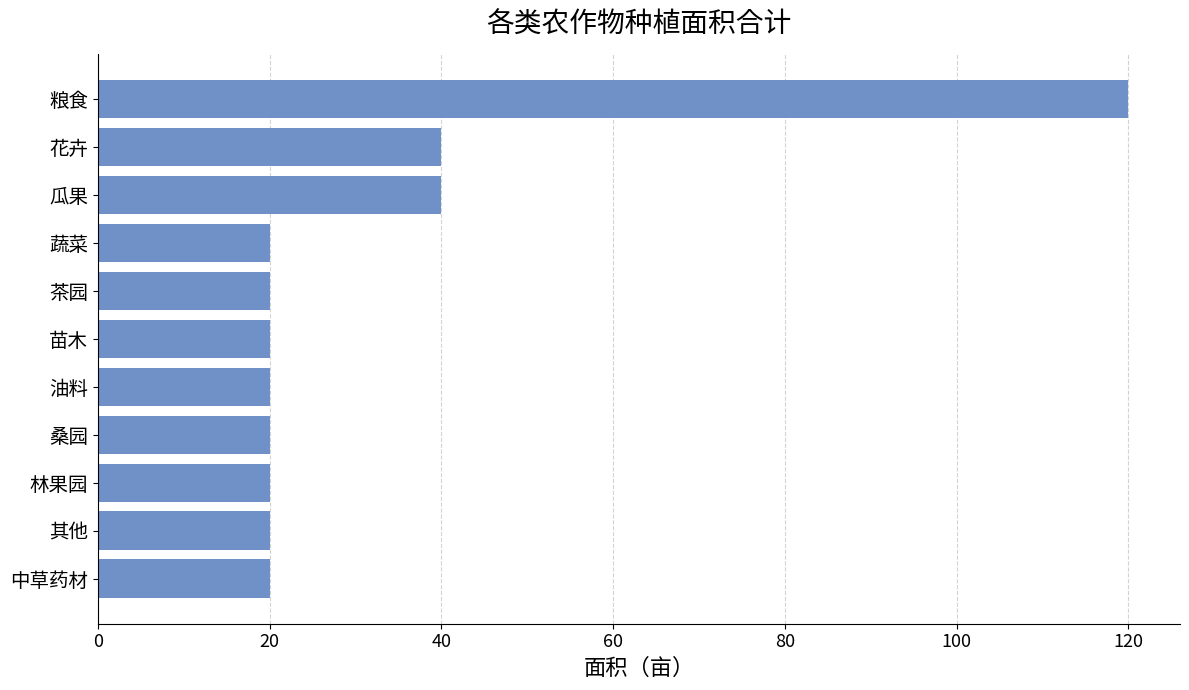

Is it true that the value at 桑园 is 29.3?

False